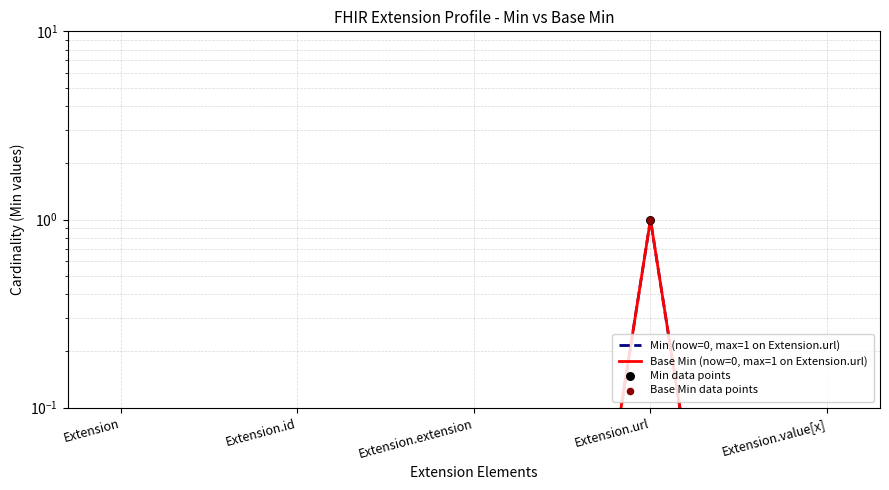

What are all the series names shown in the legend?

Min (now=0, max=1 on Extension.url), Base Min (now=0, max=1 on Extension.url), Min data points, Base Min data points